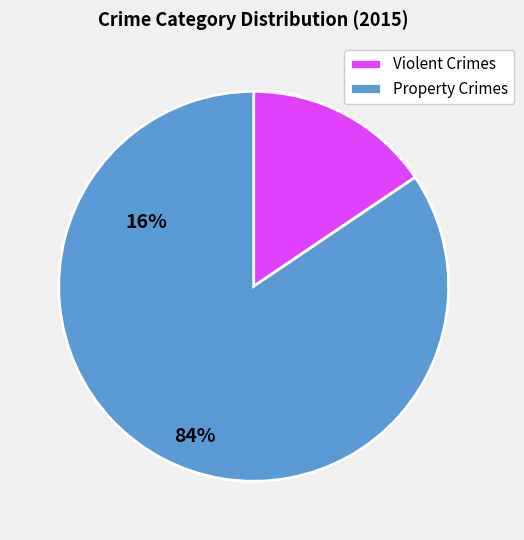

Count the number of slices in the pie.

2